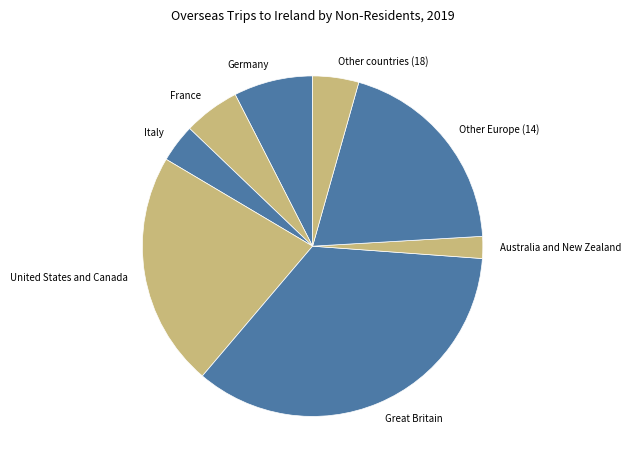

Which category has the smallest portion of the pie?

Australia and New Zealand